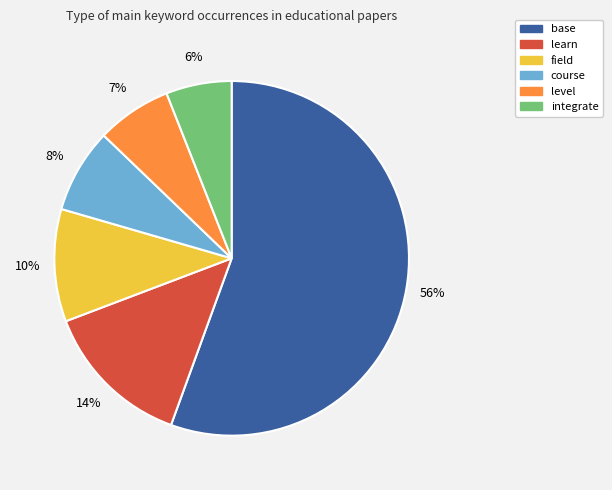

Does learn represent more than half of the total?

No